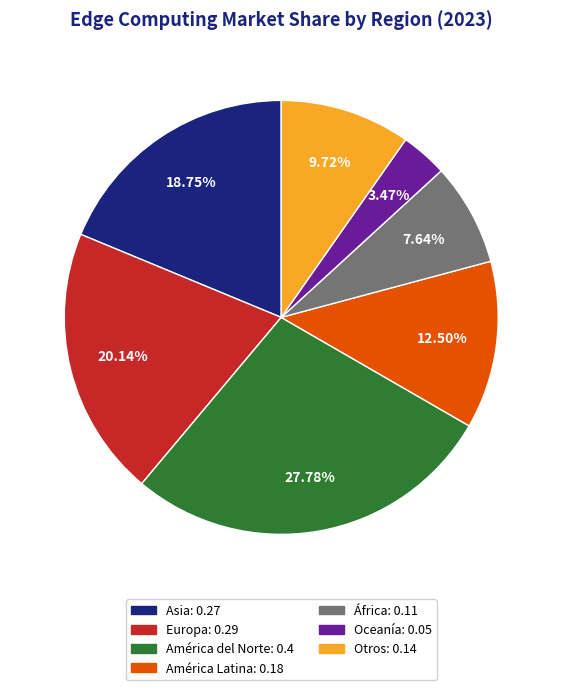

Is it true that Otros is 25% of the pie?

False